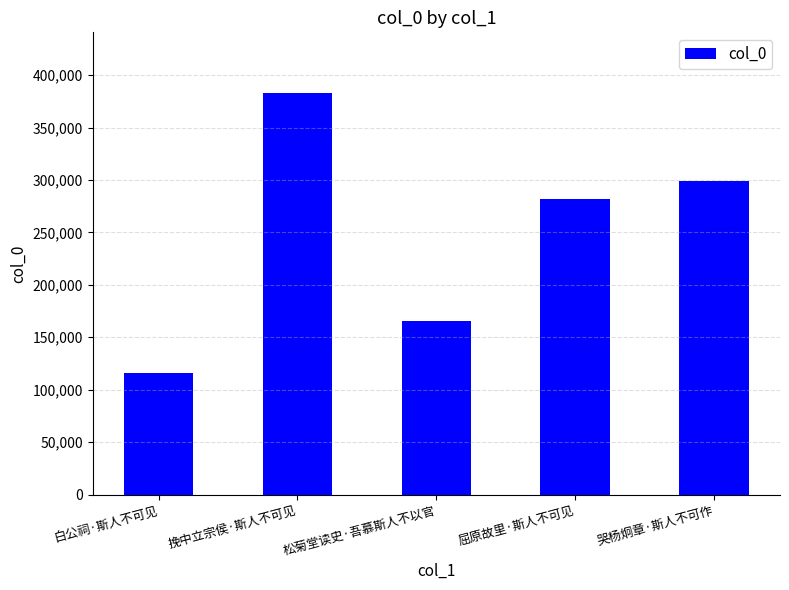

What is the label of the 2nd bar from the right?

屈原故里·斯人不可见